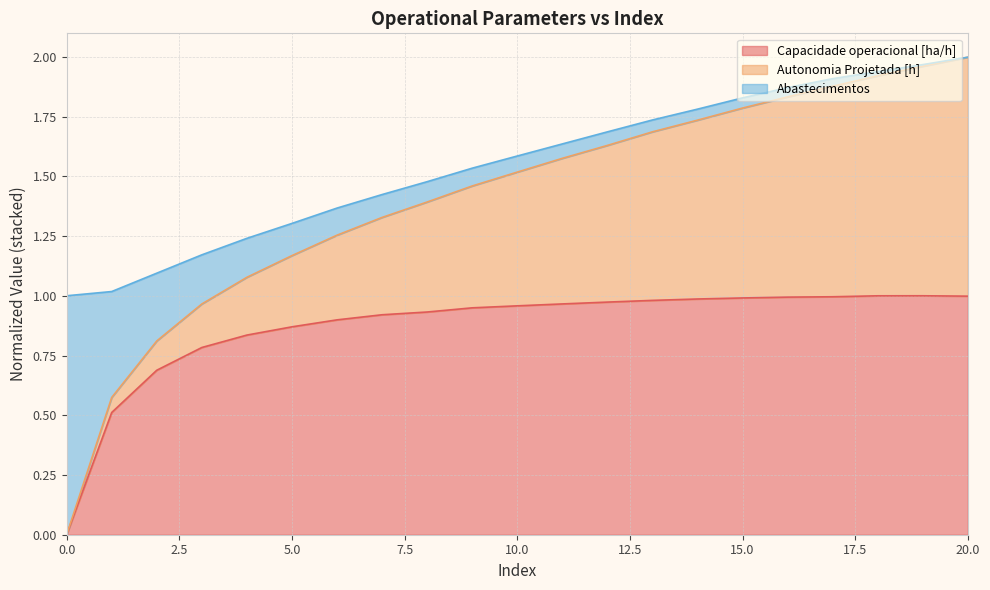

Which label corresponds to the largest value in the chart?

20